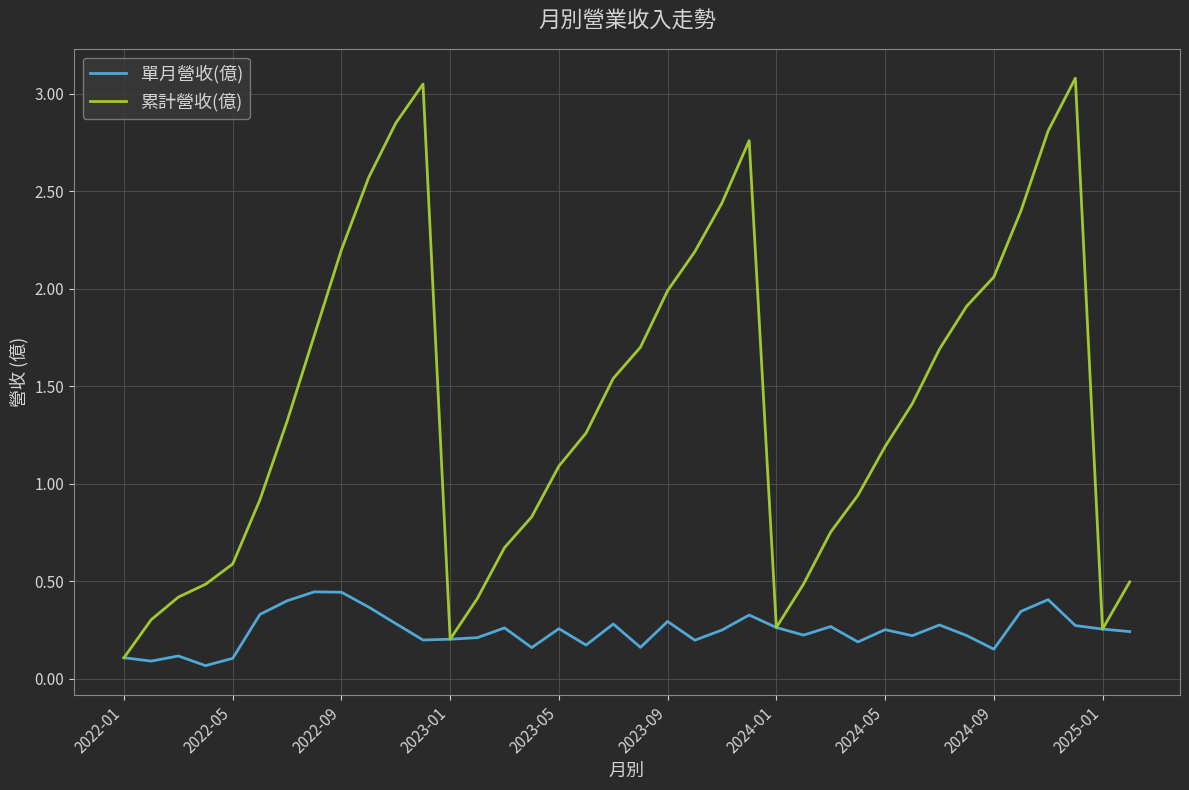

List the series in order of their overall mean, lowest first.

單月營收(億), 累計營收(億)